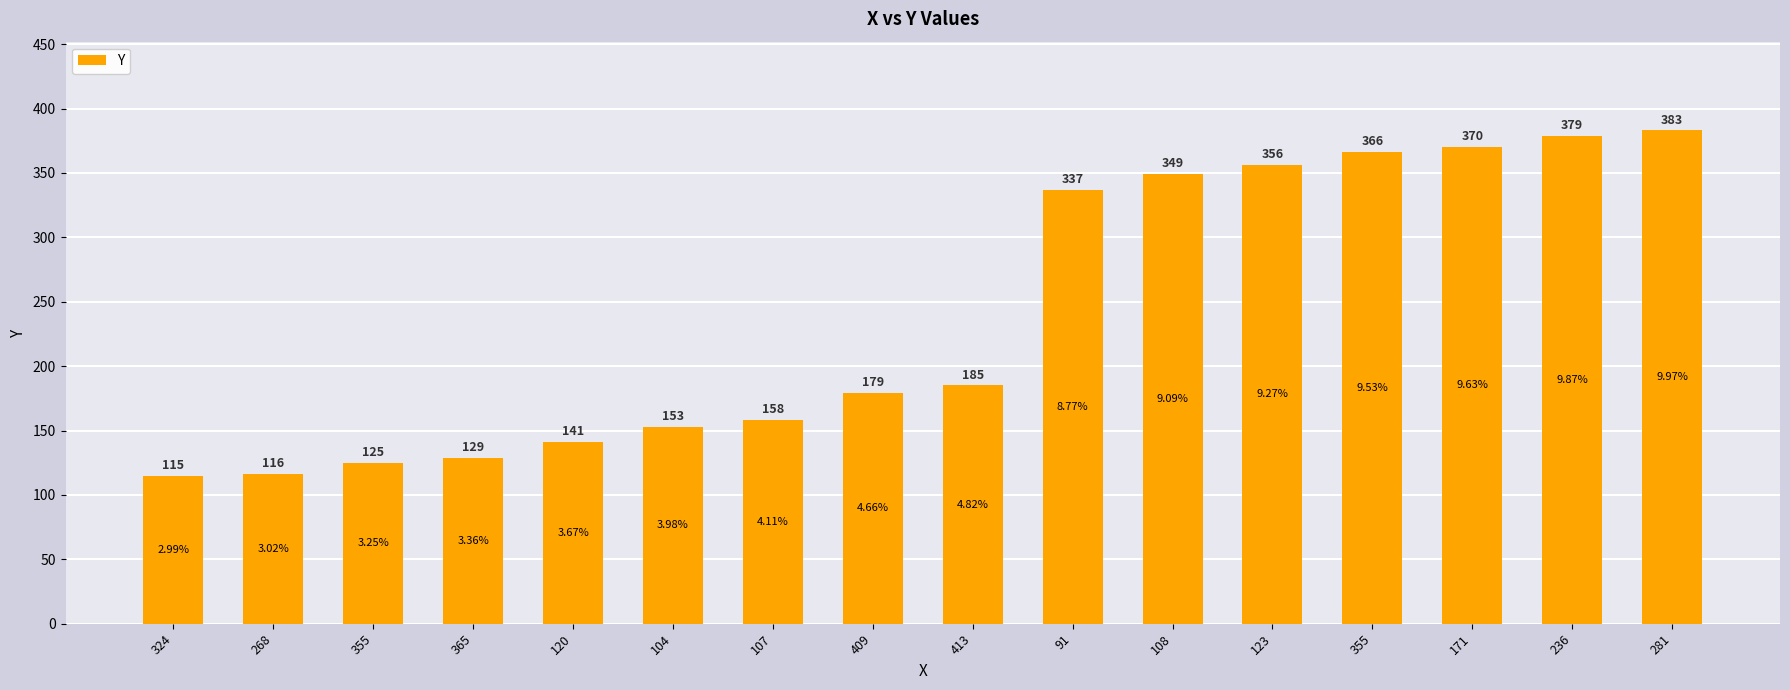

How many bars are there in total?

16